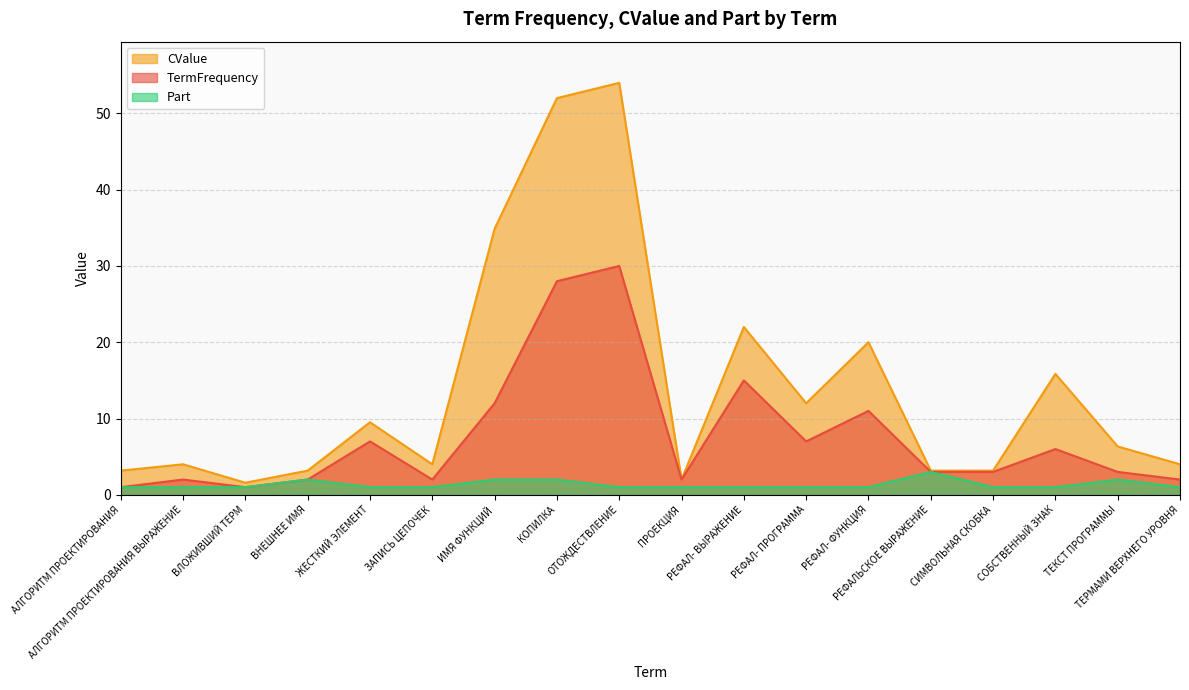

At which category is the sum across all series the highest?

ОТОЖДЕСТВЛЕНИЕ